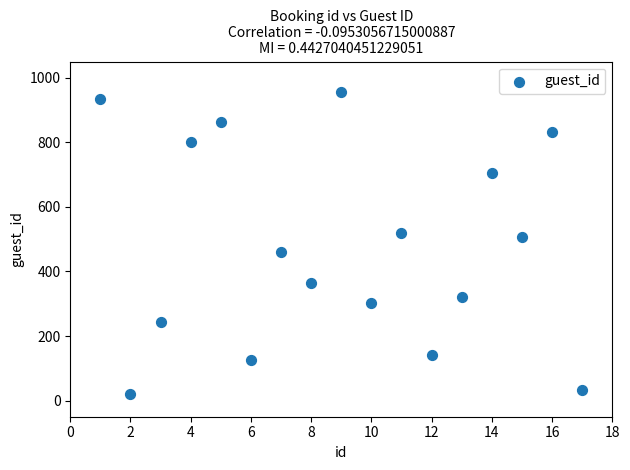

What is the range of X values (max minus min)?

16